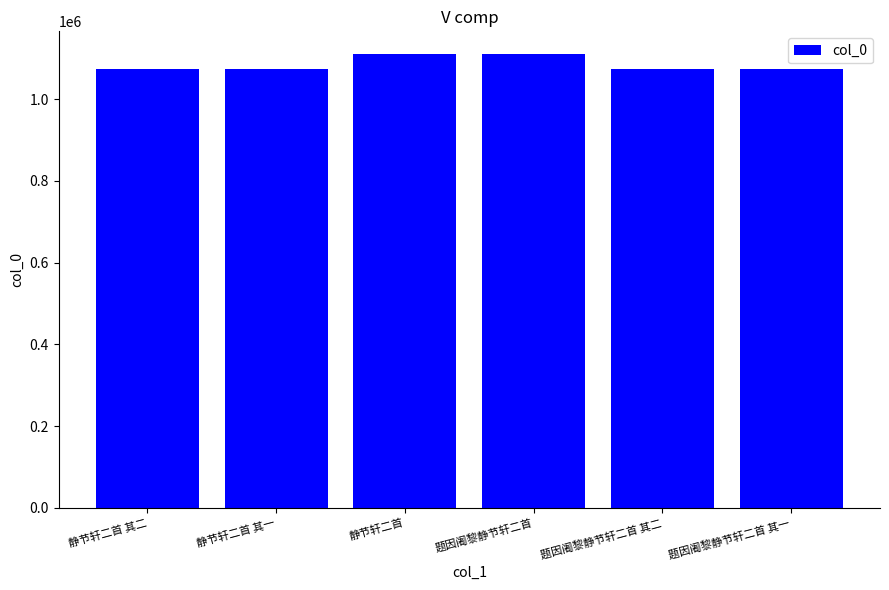

What is the average value?

1086004